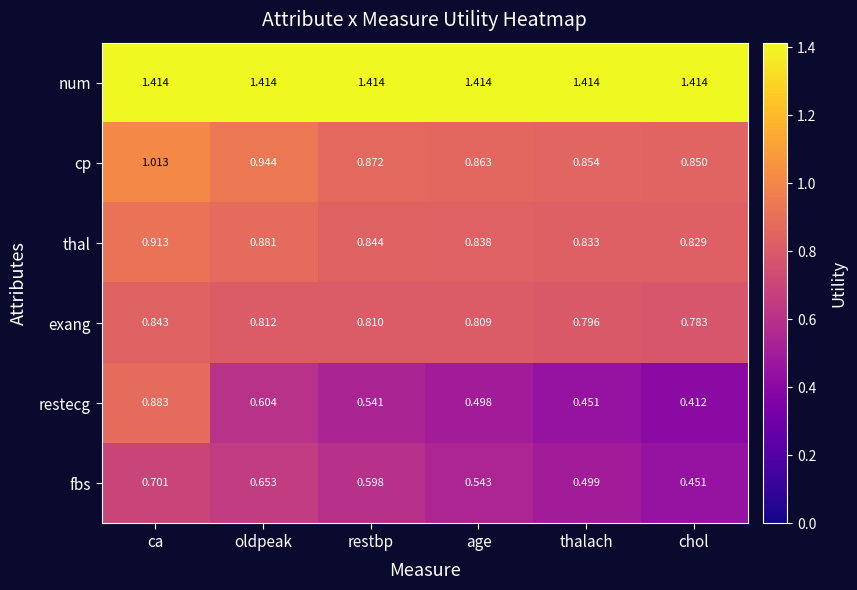

At which category does the chart reach its minimum across all series?

chol